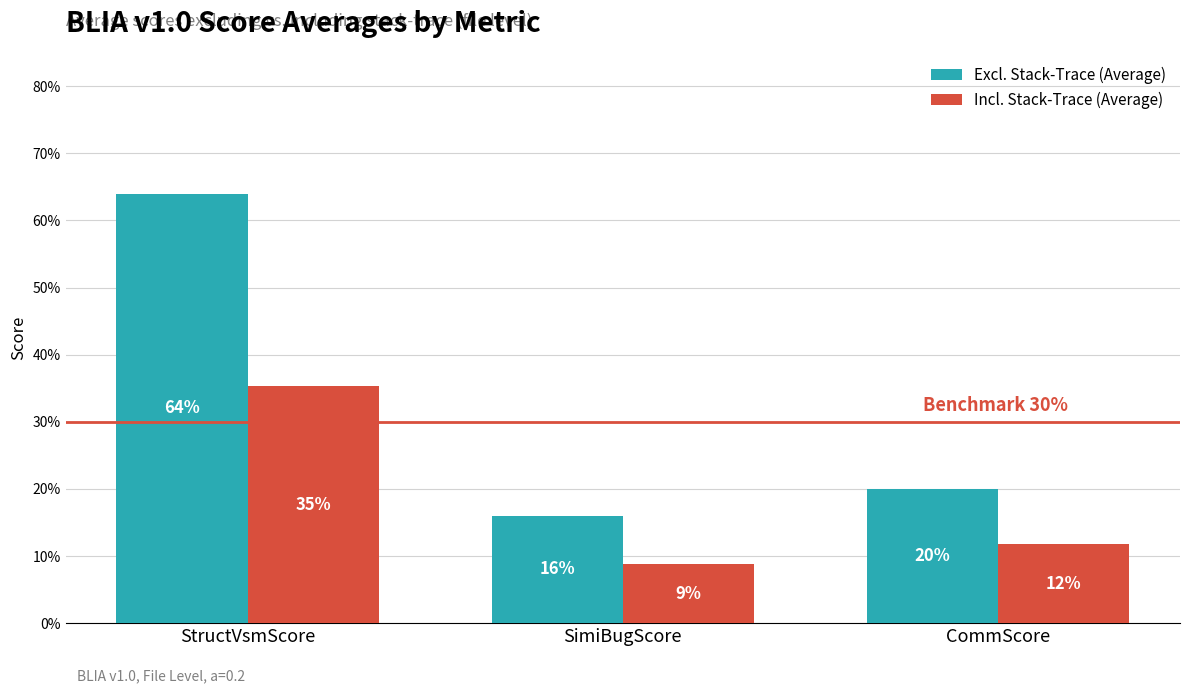

Are the bars grouped side by side (vs. stacked)?

Yes